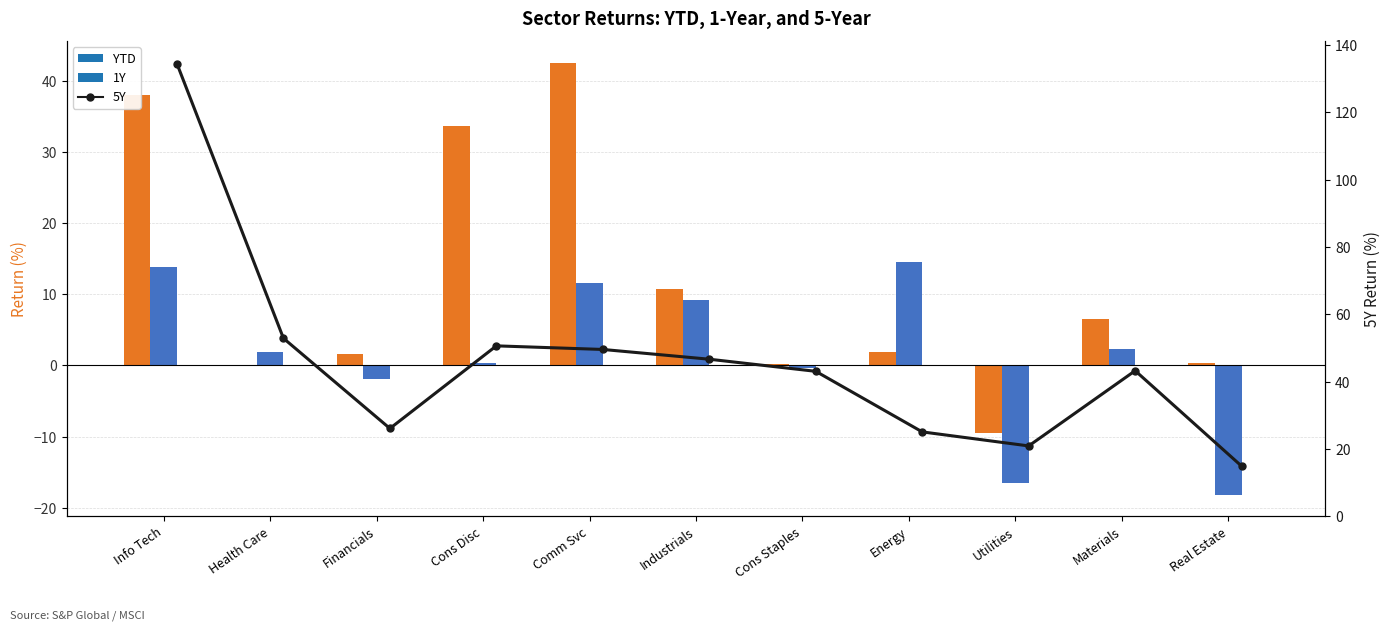

Which category has the highest value in the 5Y series?

Info Tech